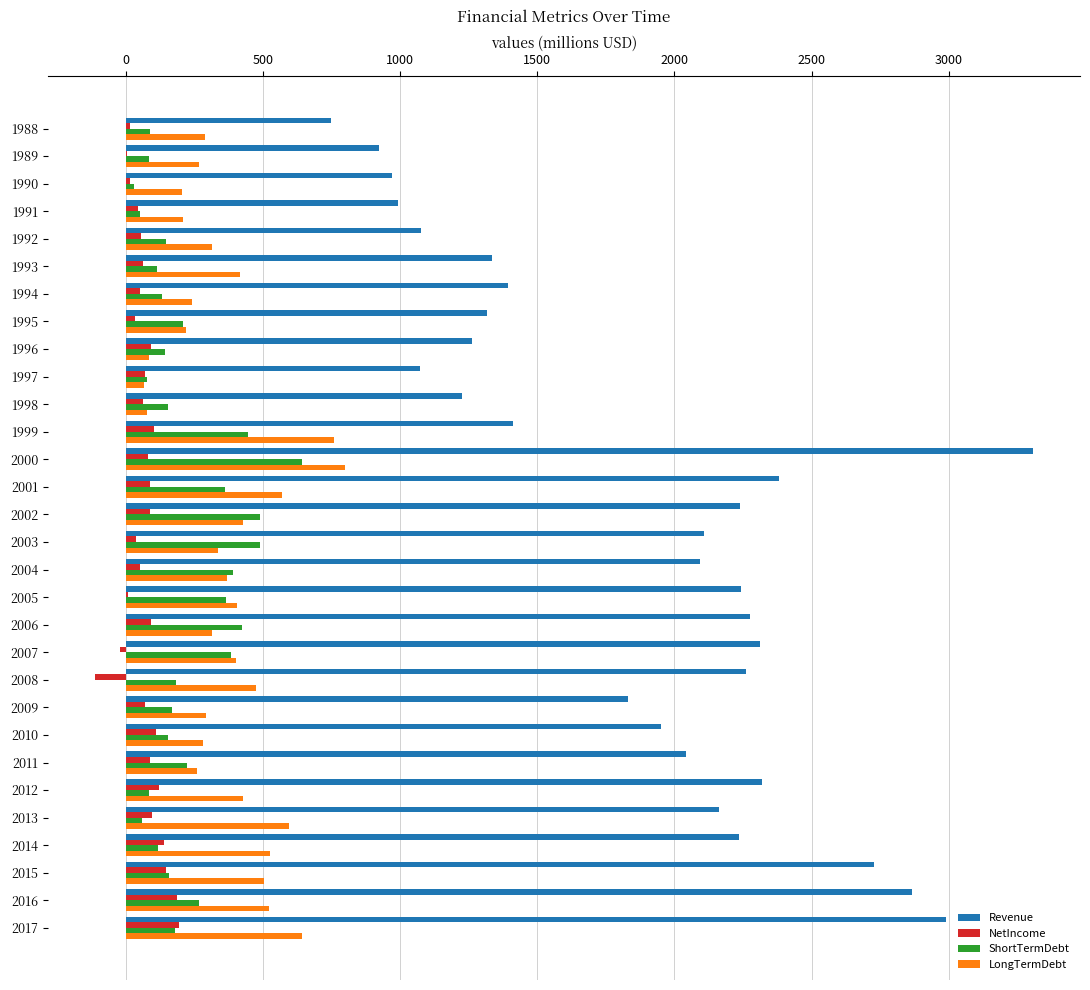

Which category has the highest value across all series?

2000